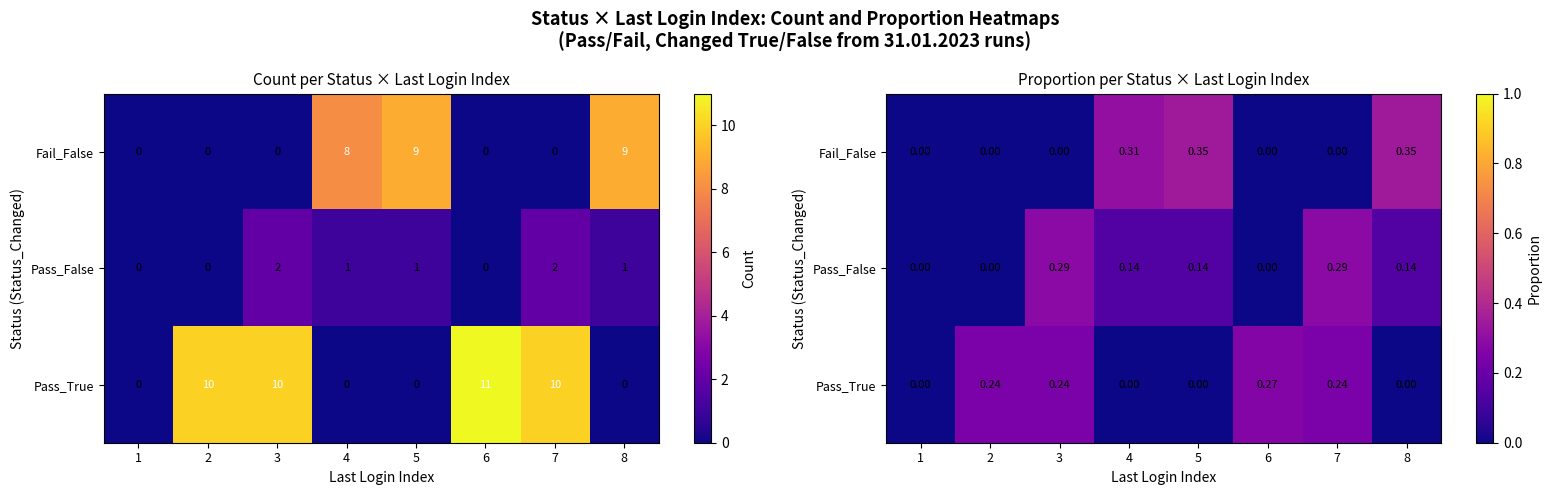

Between 4 and 3, which is larger?

4